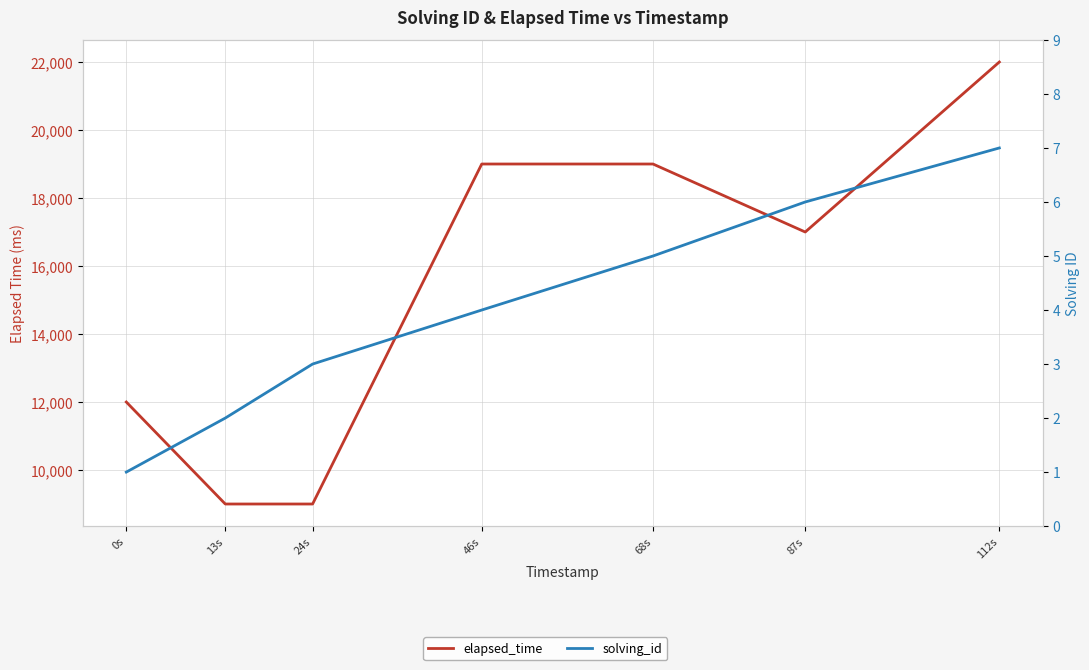

Which series has the widest spread of values?

elapsed_time